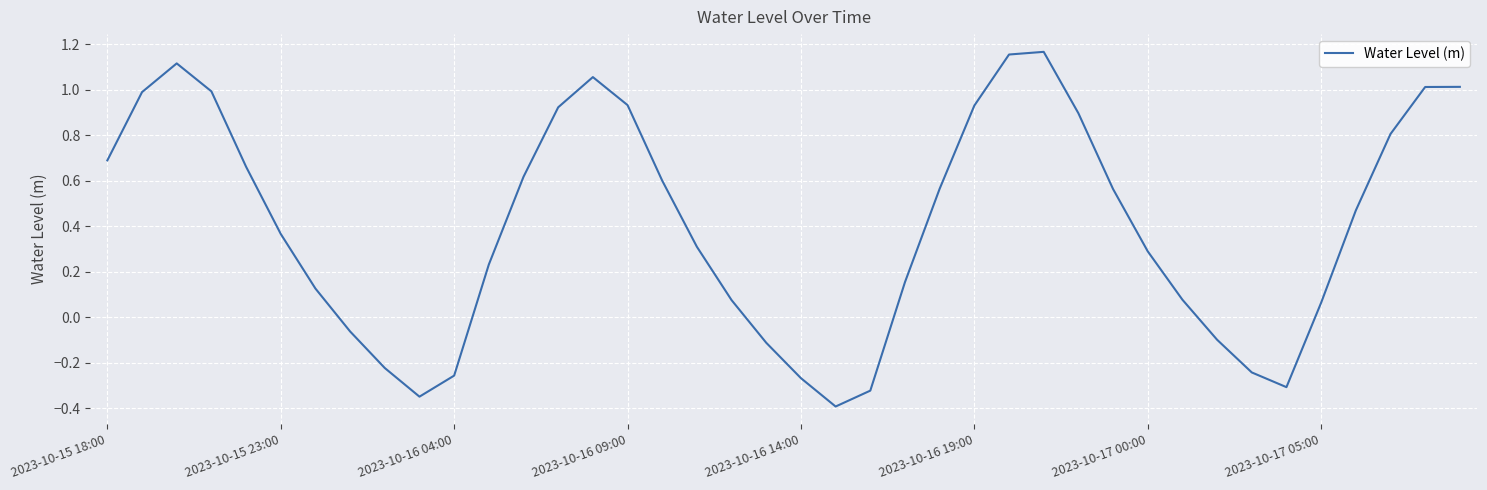

What is the minimum value shown in the chart?

-0.4